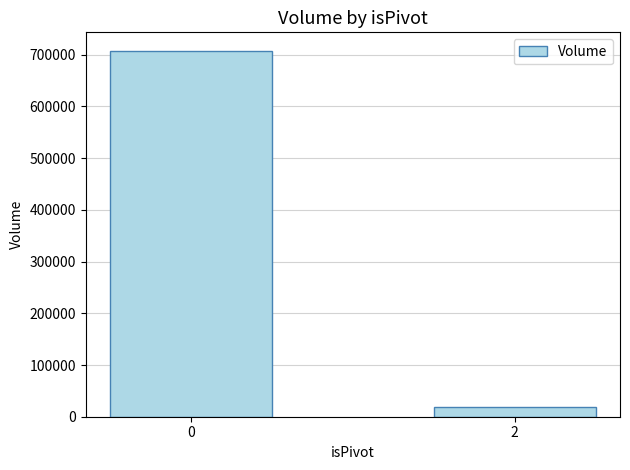

The chart shows a value of 1039450 at 0. True or false?

False